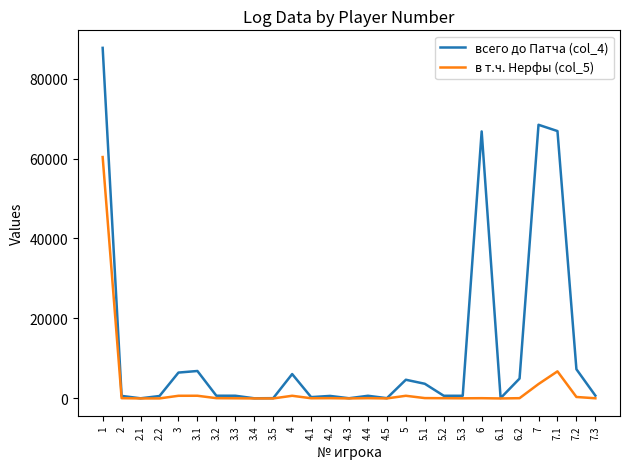

Rank the series by their maximum value, from highest to lowest.

всего до Патча (col_4), в т.ч. Нерфы (col_5)